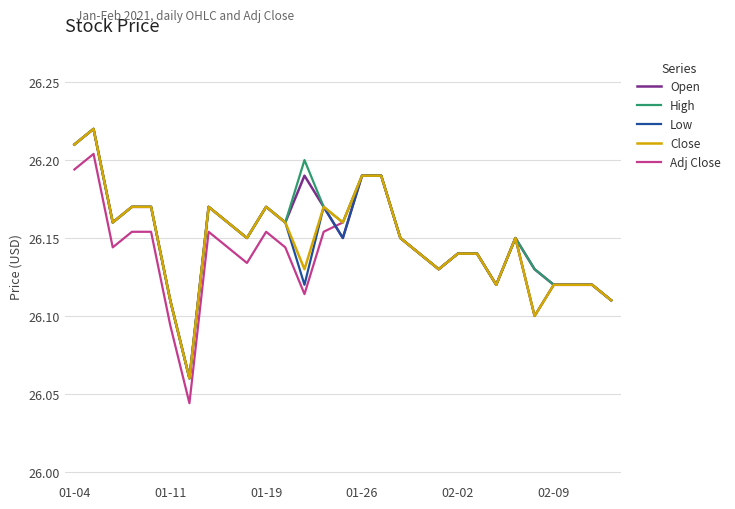

True or false: Adj Close and Close cross at least once.

False